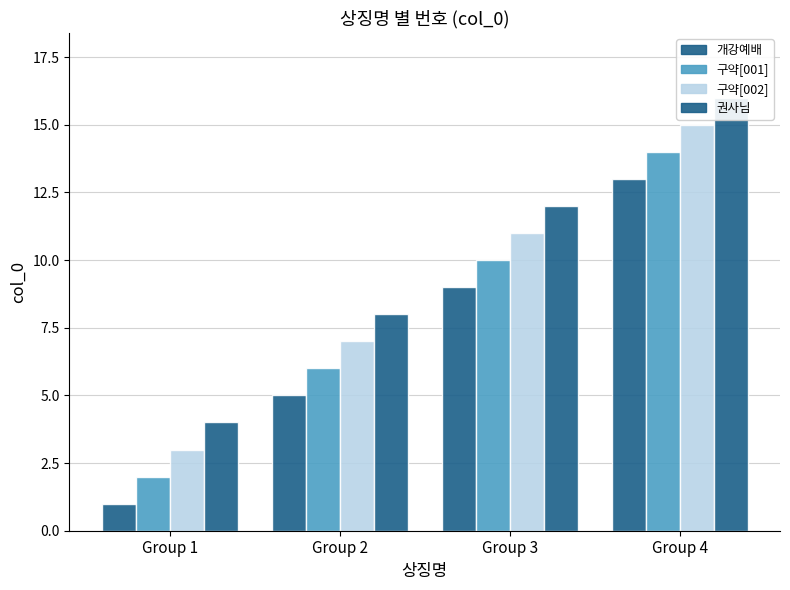

What is the difference between the 권사님 values at Group 1 and Group 2?

4